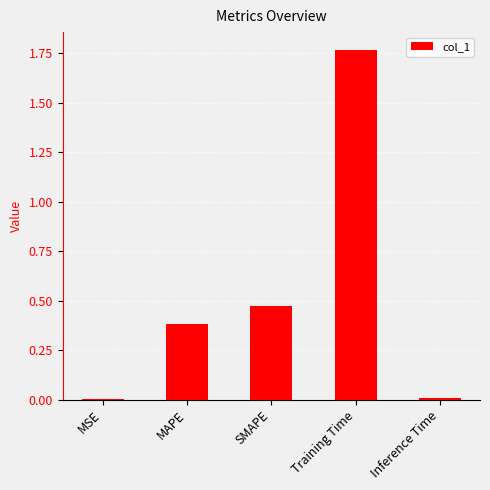

What is the sum of all values?

2.6